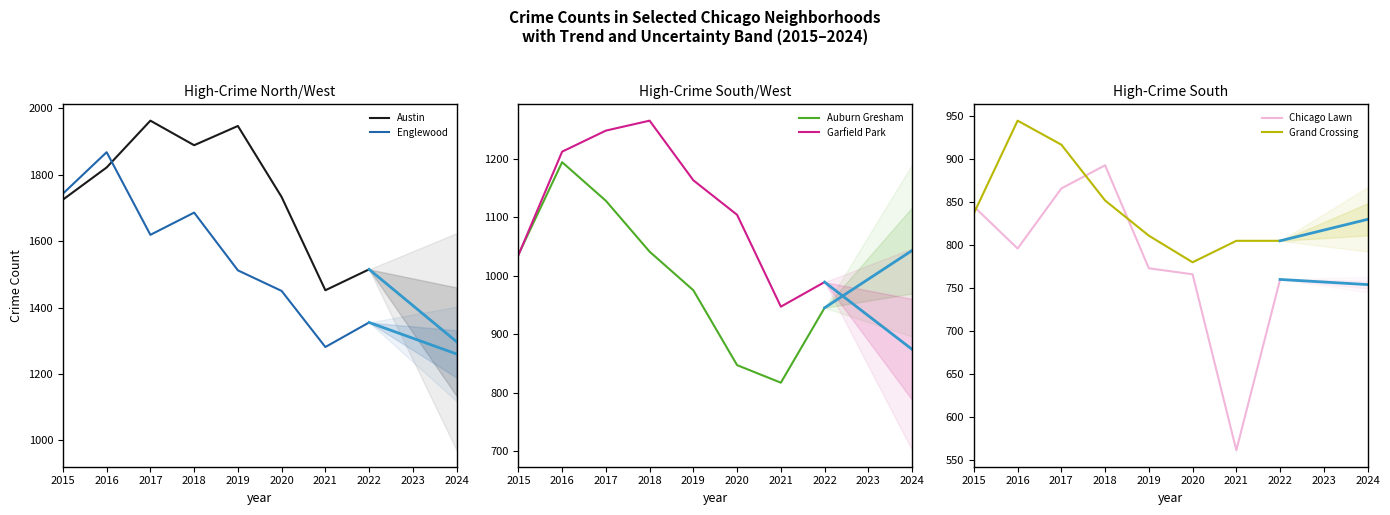

How many data points in Grand Crossing are less than 837?

4